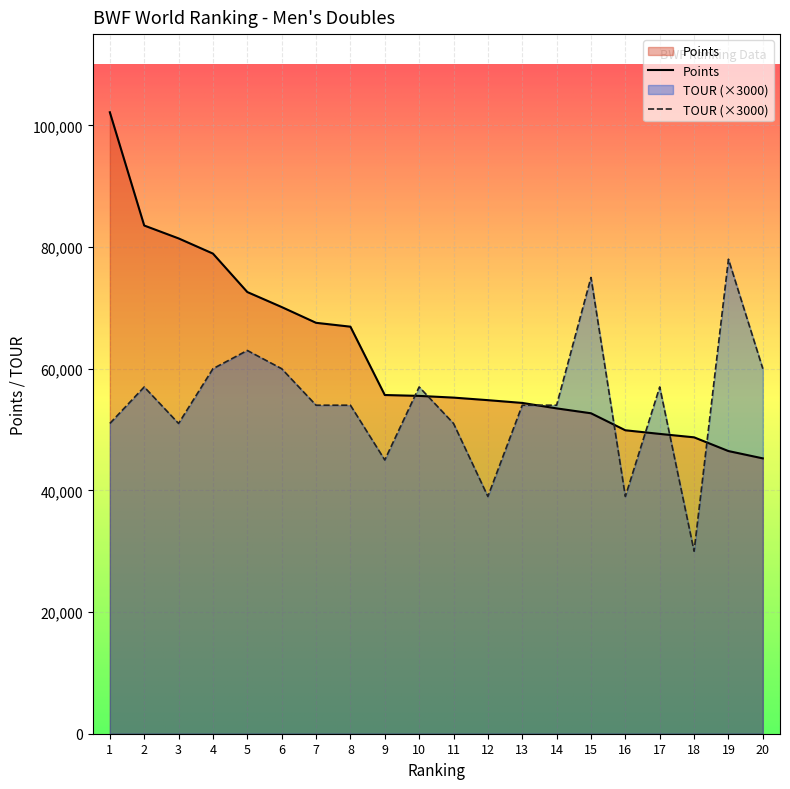

Where is Points nearest to the value 73707?

5